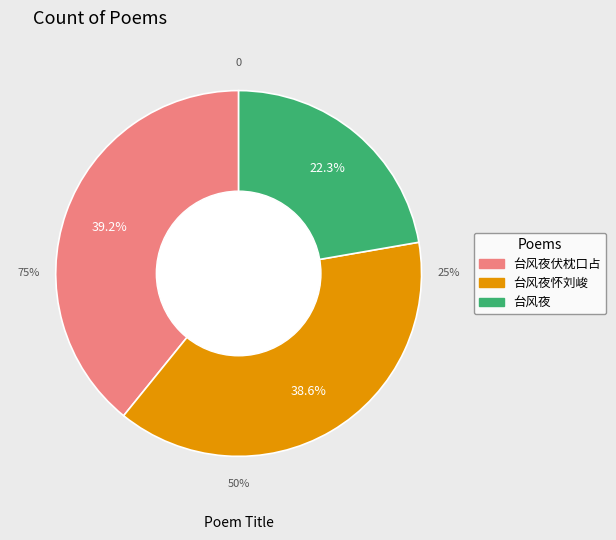

Do 台风夜 and 台风夜怀刘峻 together represent more than half of the pie?

Yes